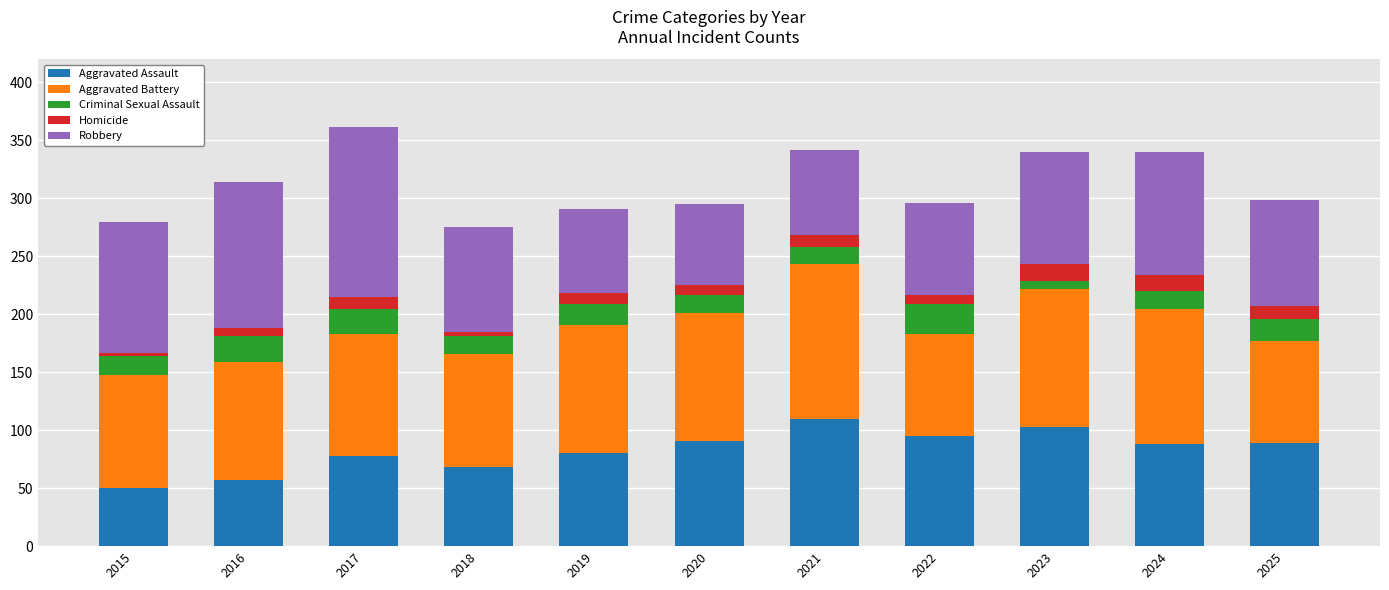

What is the minimum value for Aggravated Assault?

50